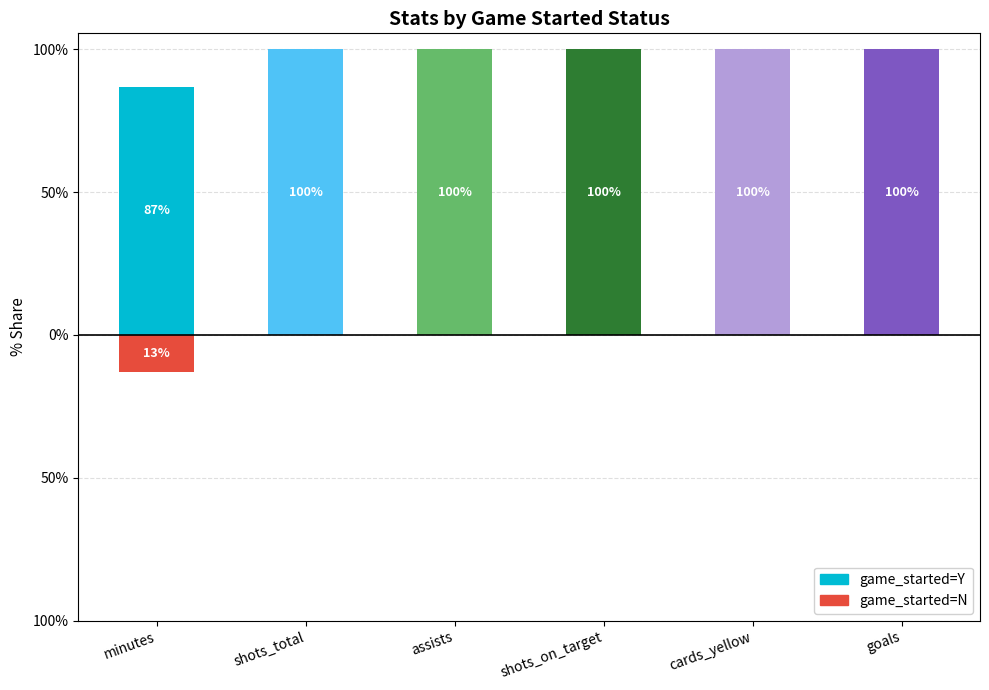

What is the label of the 3rd bar from the left?

assists